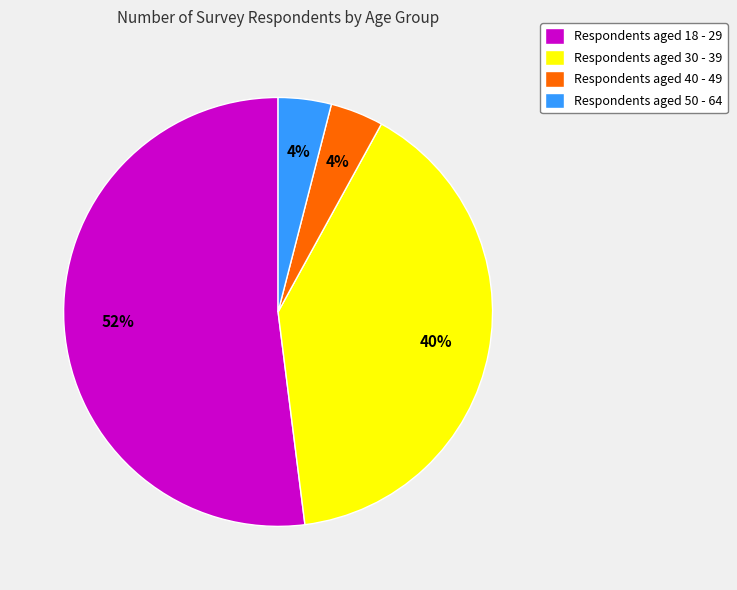

Which slice is the largest?

Respondents aged 18 - 29